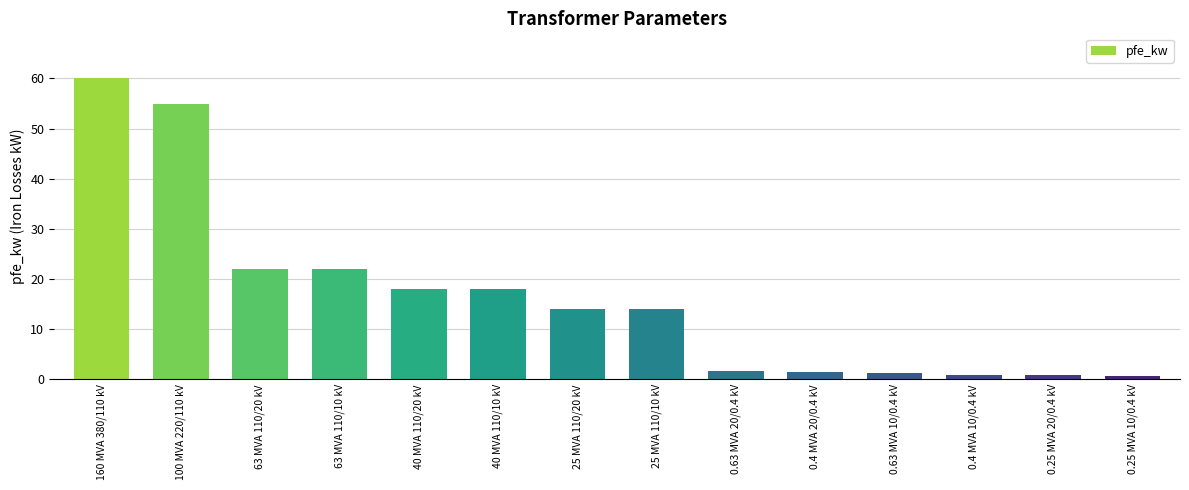

What is the value of the 1st bar from the left?

60.0